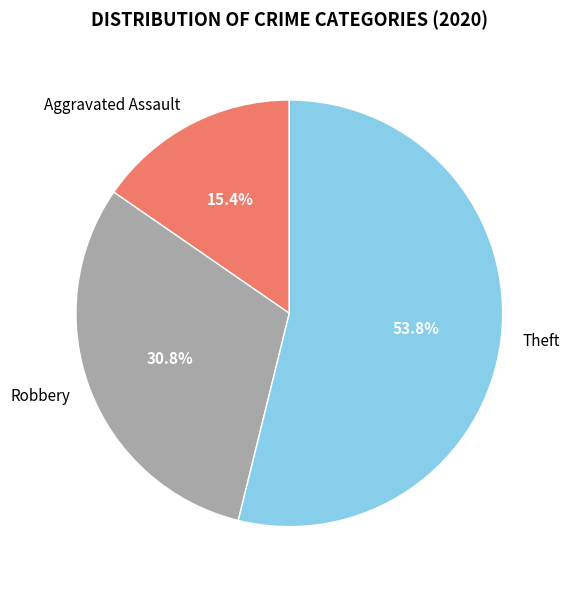

Rank the categories by value from lowest to highest.

Aggravated Assault, Robbery, Theft